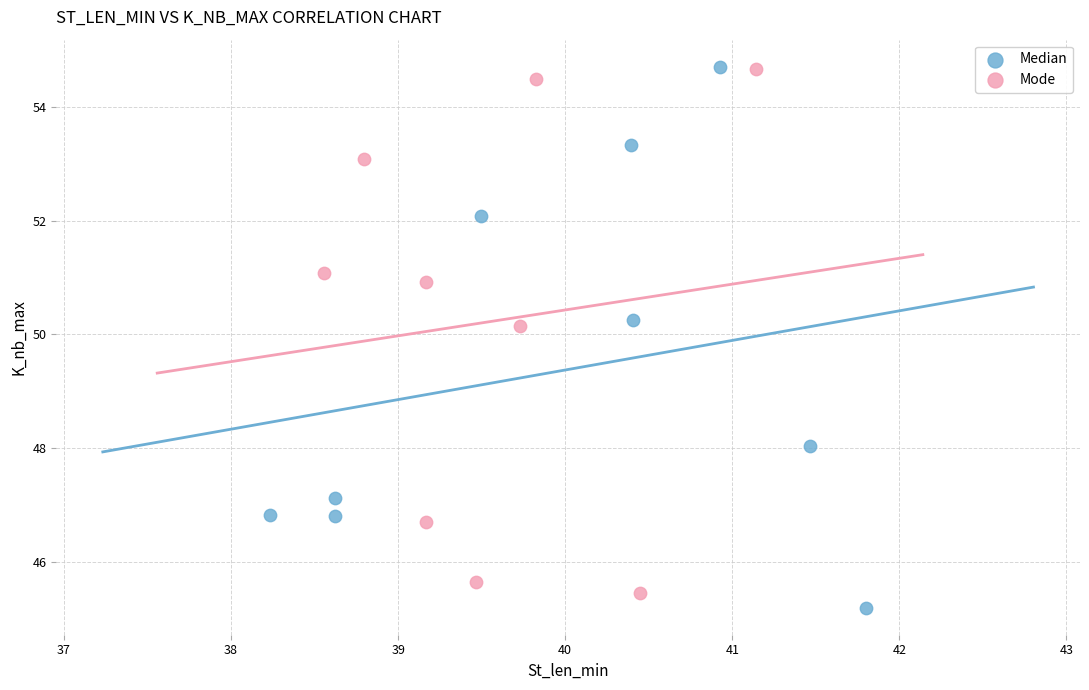

What are all the series names shown in the legend?

Median, Mode